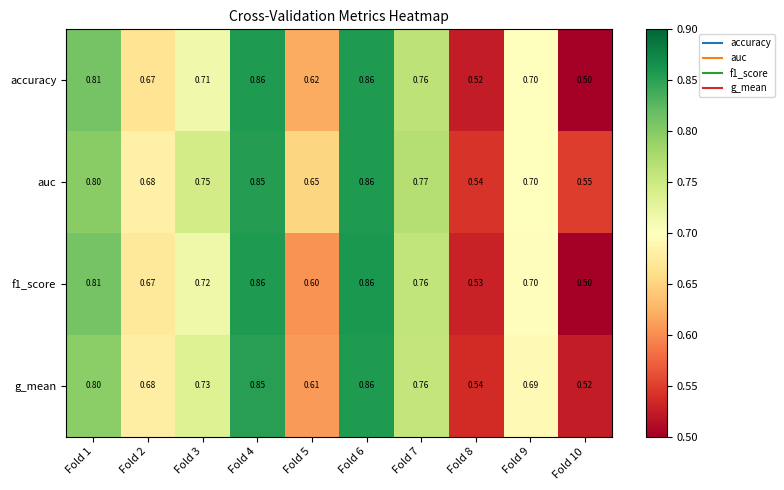

What is the smallest value displayed?

0.5